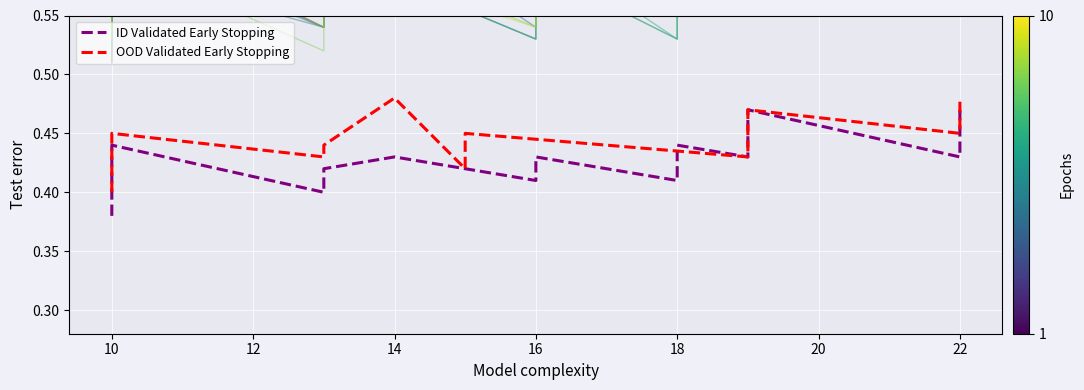

List the series in order of their peak value, lowest first.

ID Validated Early Stopping, OOD Validated Early Stopping